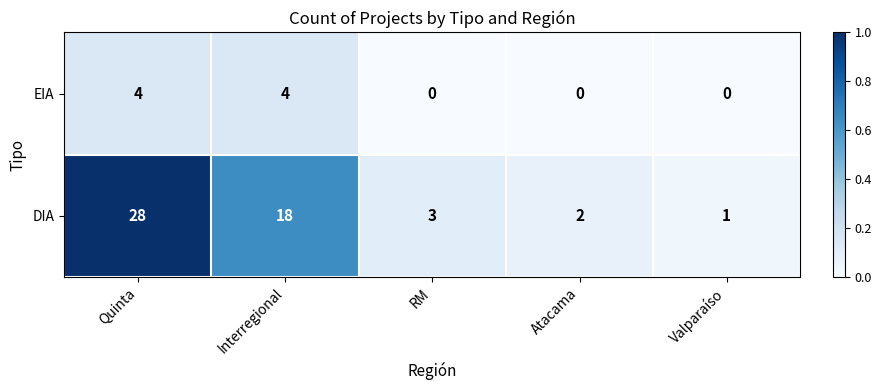

List the series in order of their peak value, highest first.

DIA, EIA